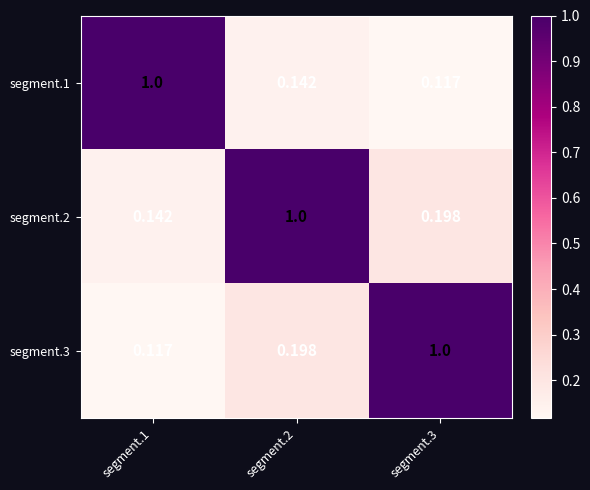

What is the difference between the highest and lowest values at segment.1?

0.9